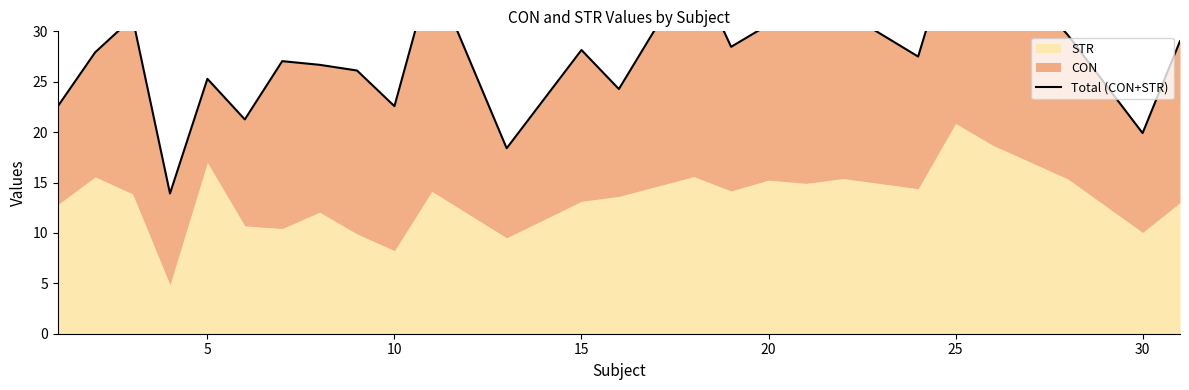

The chart shows a value of 5.5 at 15. True or false?

False